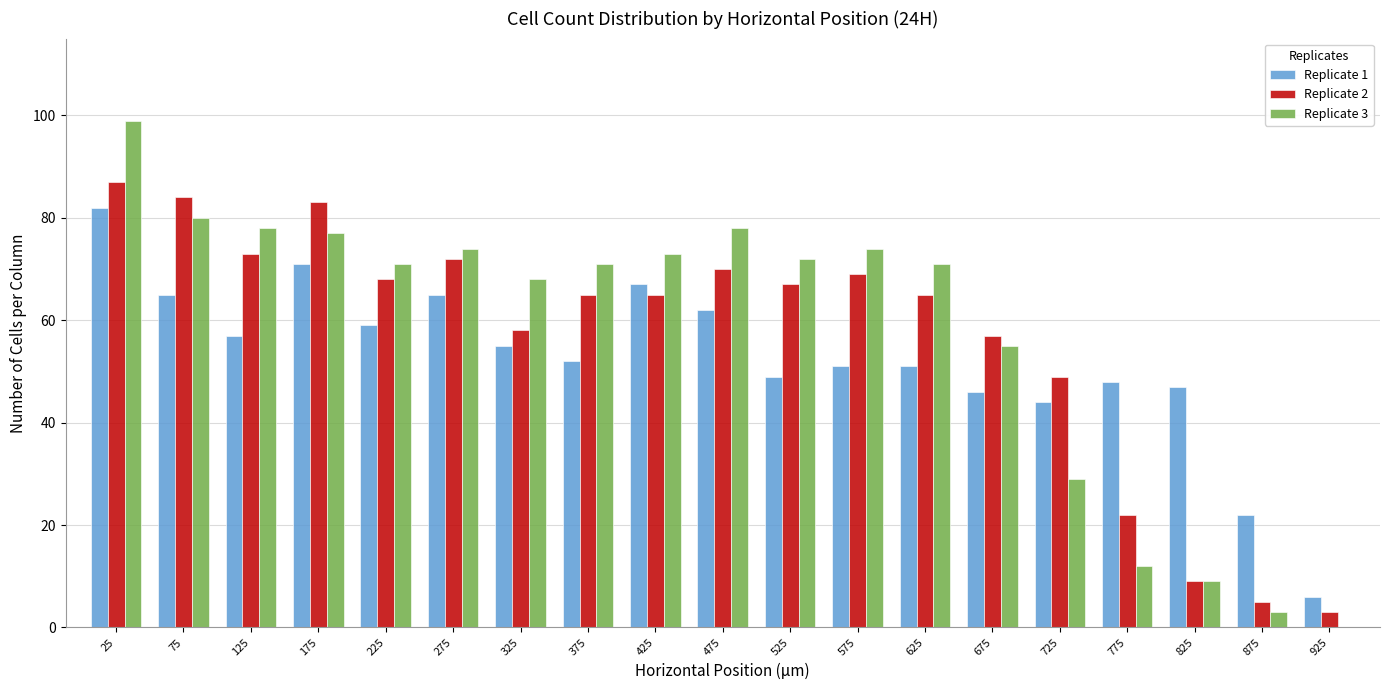

What is the sum of all Replicate 3 values?

1094